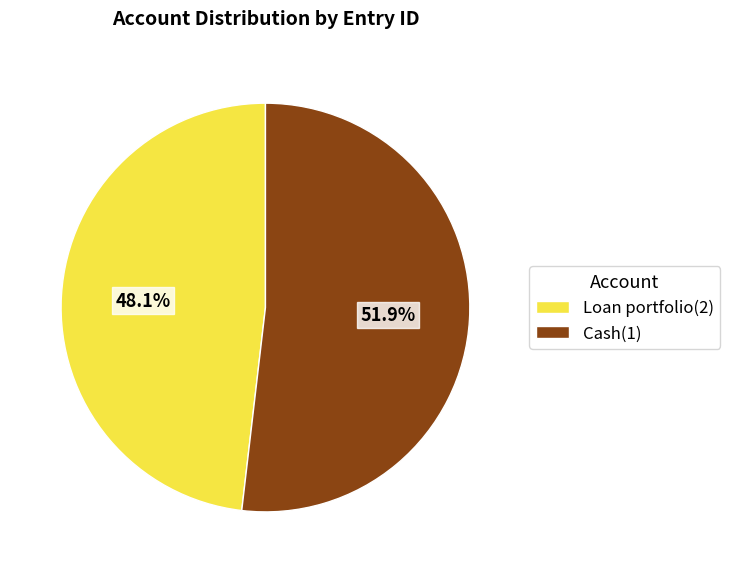

To the nearest percent, what percentage of the pie is Cash(1)?

52%